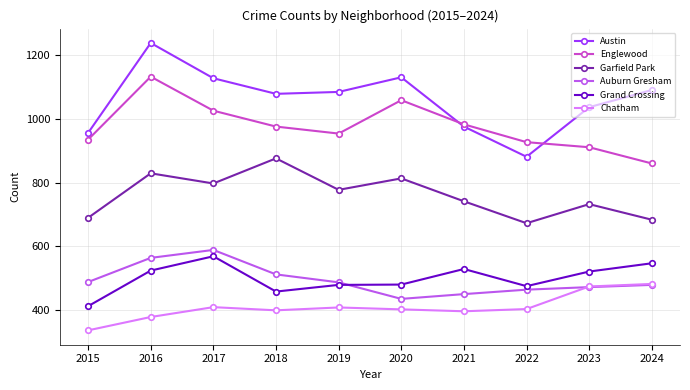

What is the difference between the highest and lowest values at 2017?

720